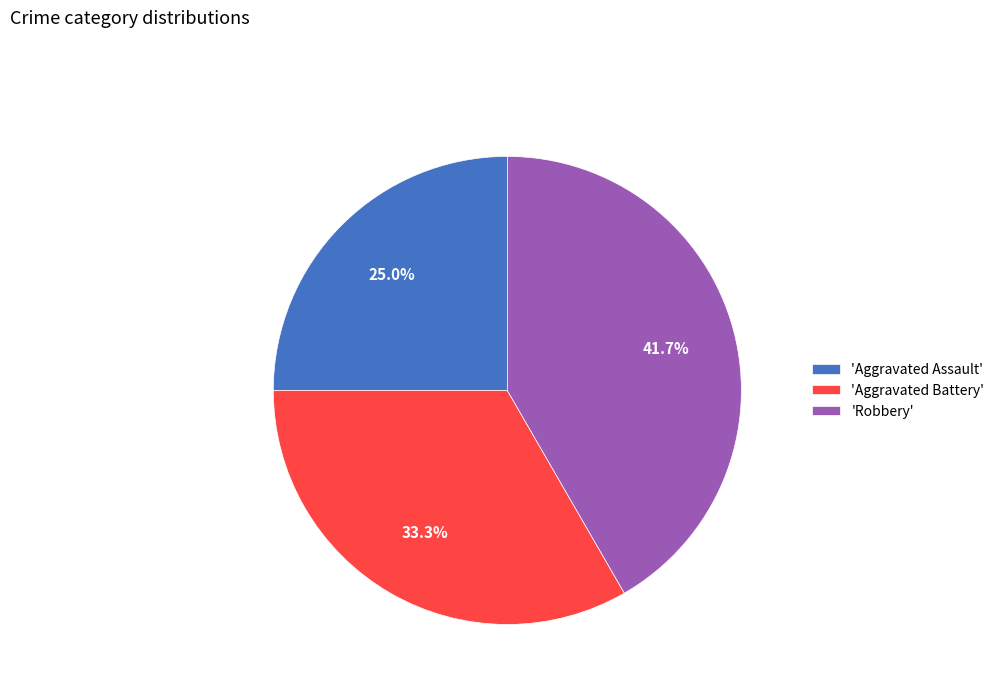

What is the total percentage of 'Robbery' and 'Aggravated Battery'?

75.0%